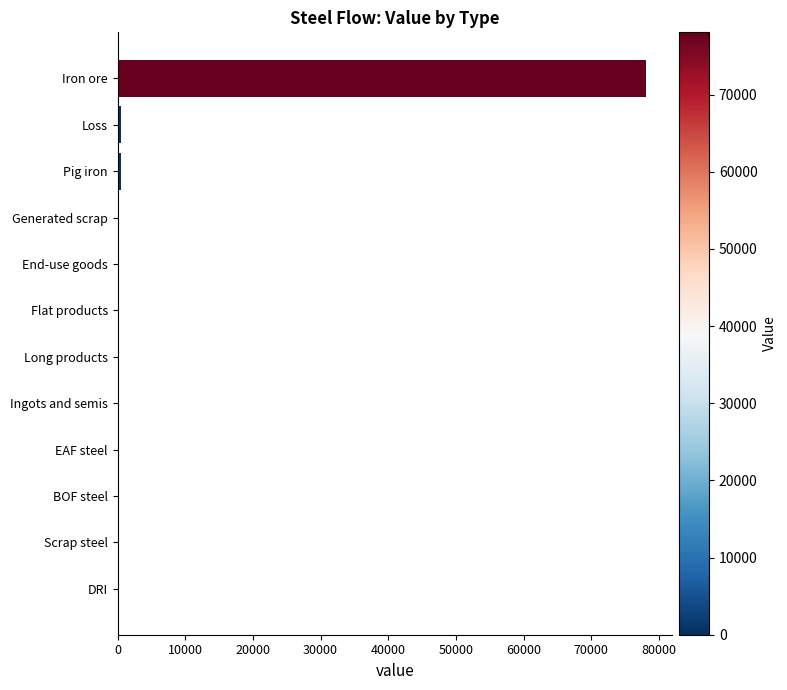

Reading top to bottom, transcribe all the data shown in this chart.

Iron ore=78067.8	Loss=491.8	Pig iron=491.8	Generated scrap=0.0	End-use goods=0.0	Flat products=0.0	Long products=0.0	Ingots and semis=0.0	EAF steel=0.0	BOF steel=0.0	Scrap steel=0.0	DRI=0.0